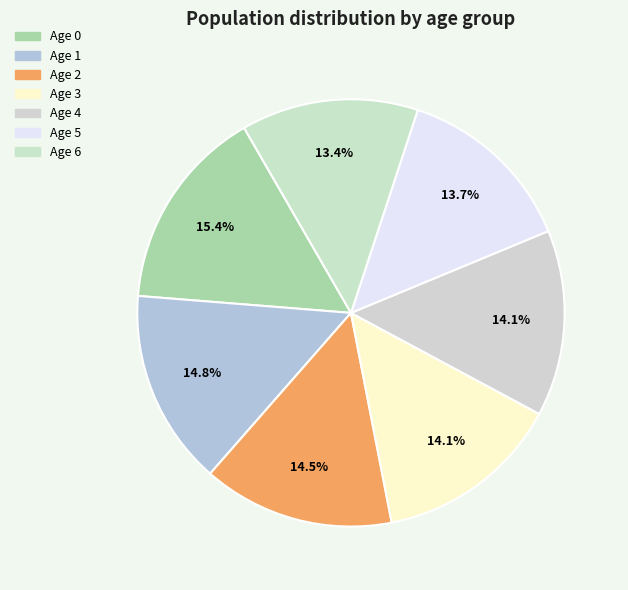

How many slices are in this pie chart?

7